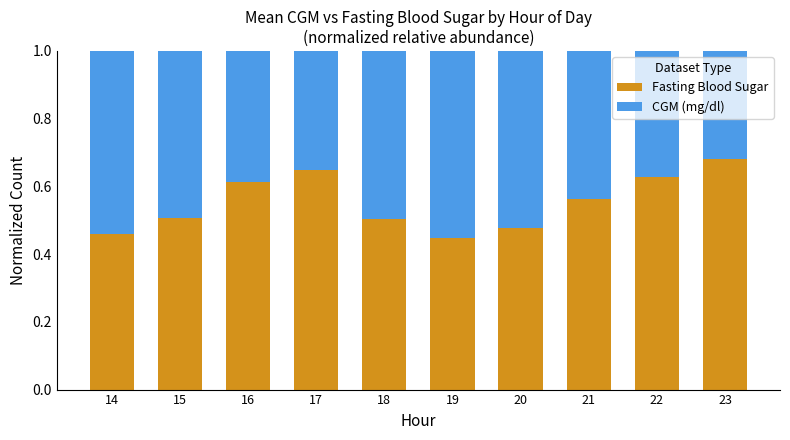

True or false: Fasting Blood Sugar has a value of 1.1 at 16.

False